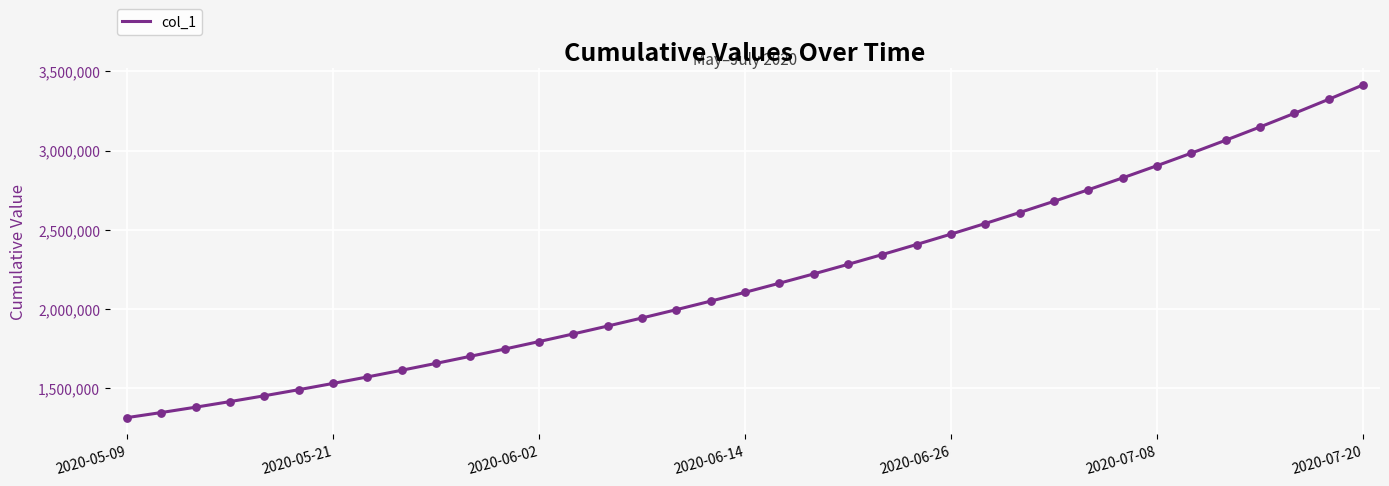

What is the maximum value shown in the chart?

3414073.0